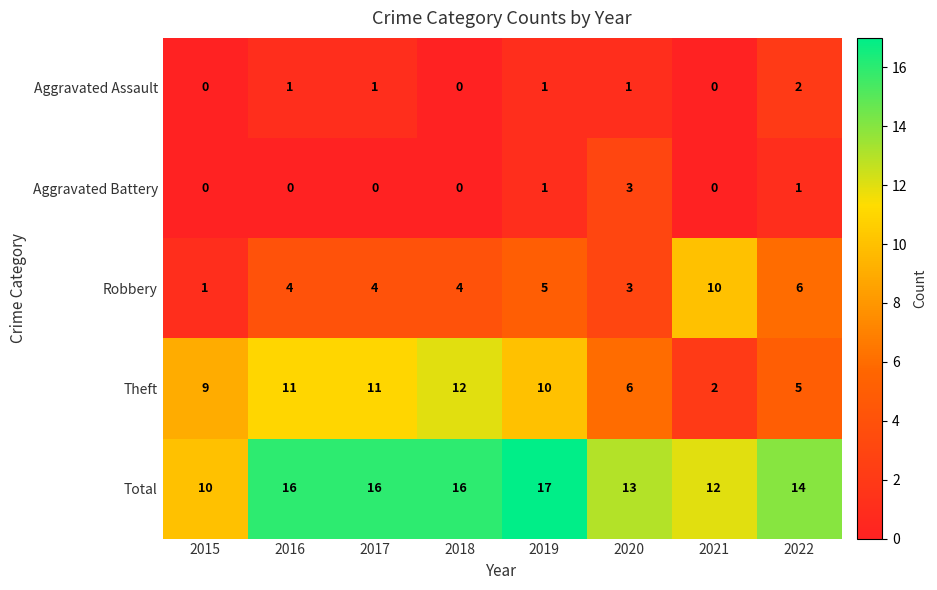

At which category is the sum across all series the highest?

2019